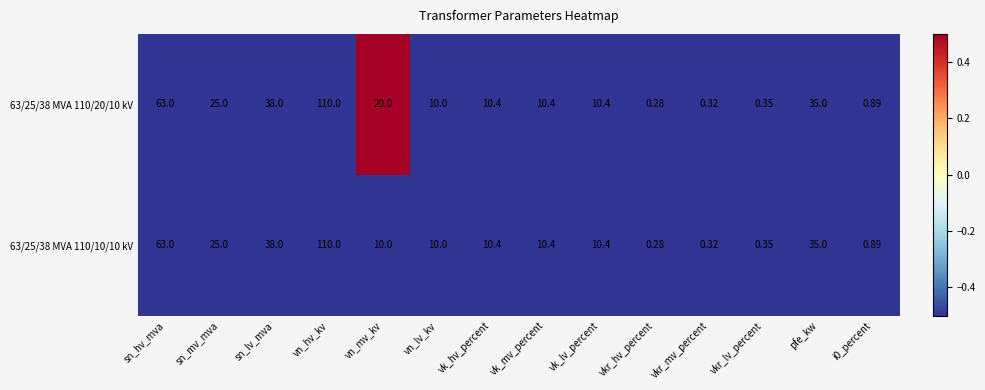

How many data points does each series have?

14